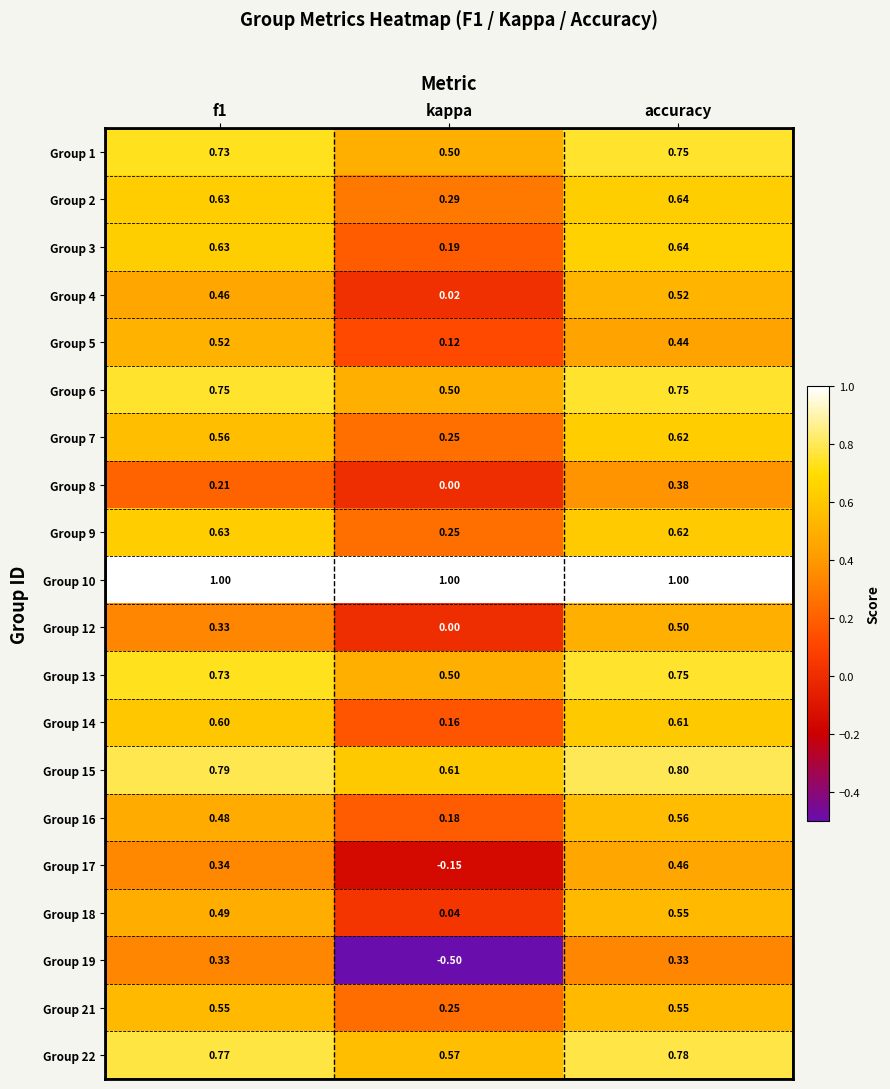

Is the value of Group 8 at kappa greater than the value of Group 5 at kappa?

No